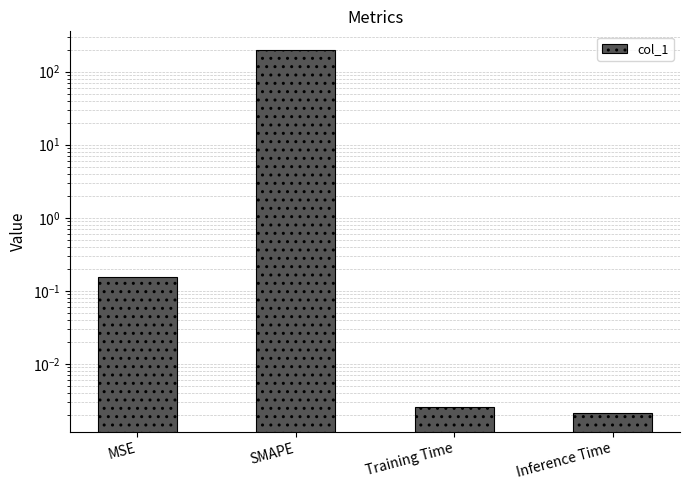

What is the difference between the maximum and second lowest values?

200.0